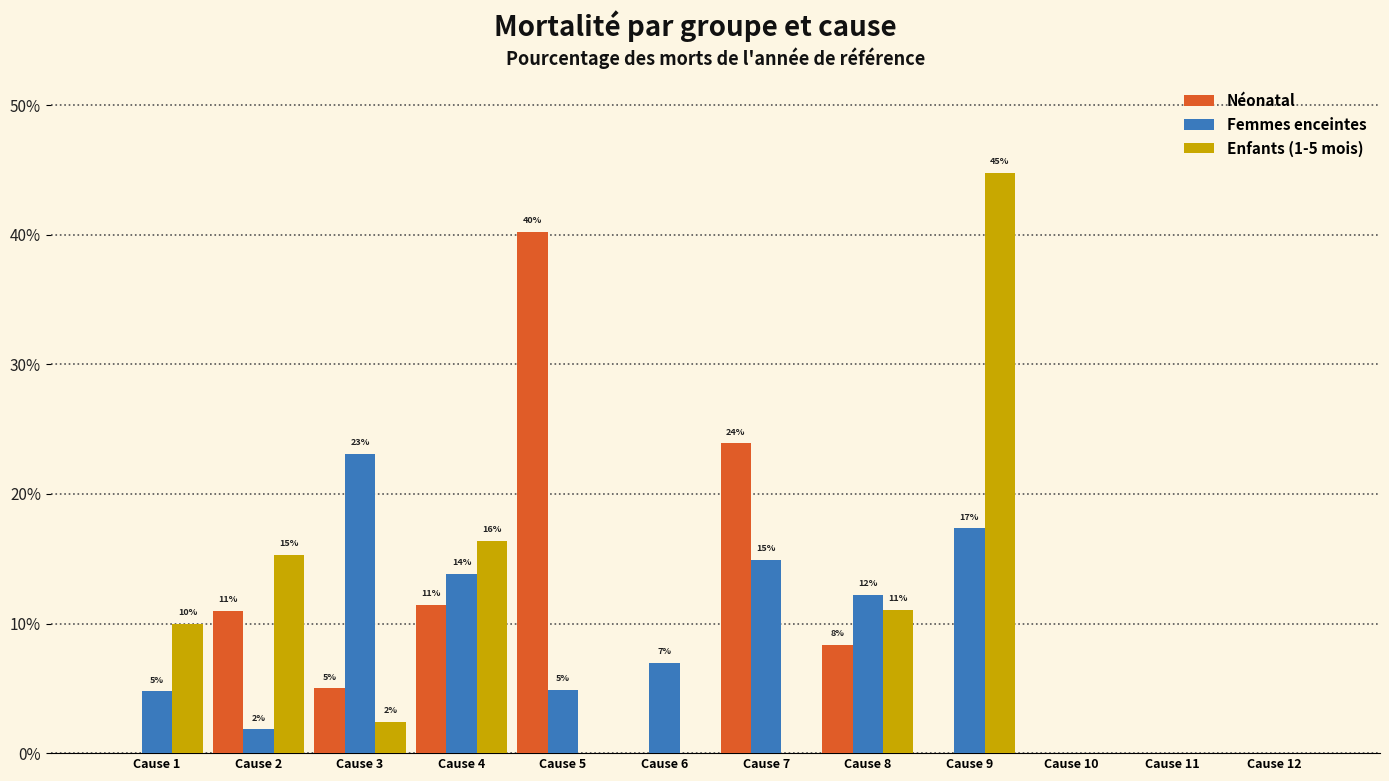

Are the bars horizontal?

No